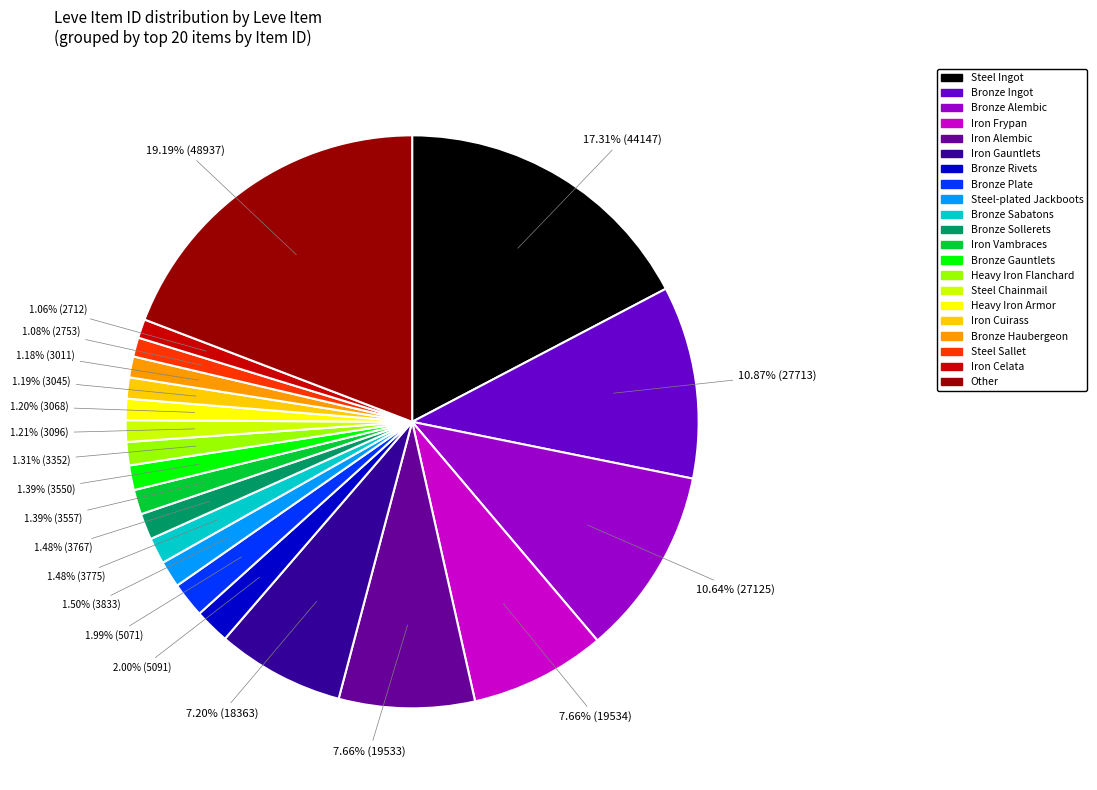

Is there any slice that represents more than half of the pie?

No